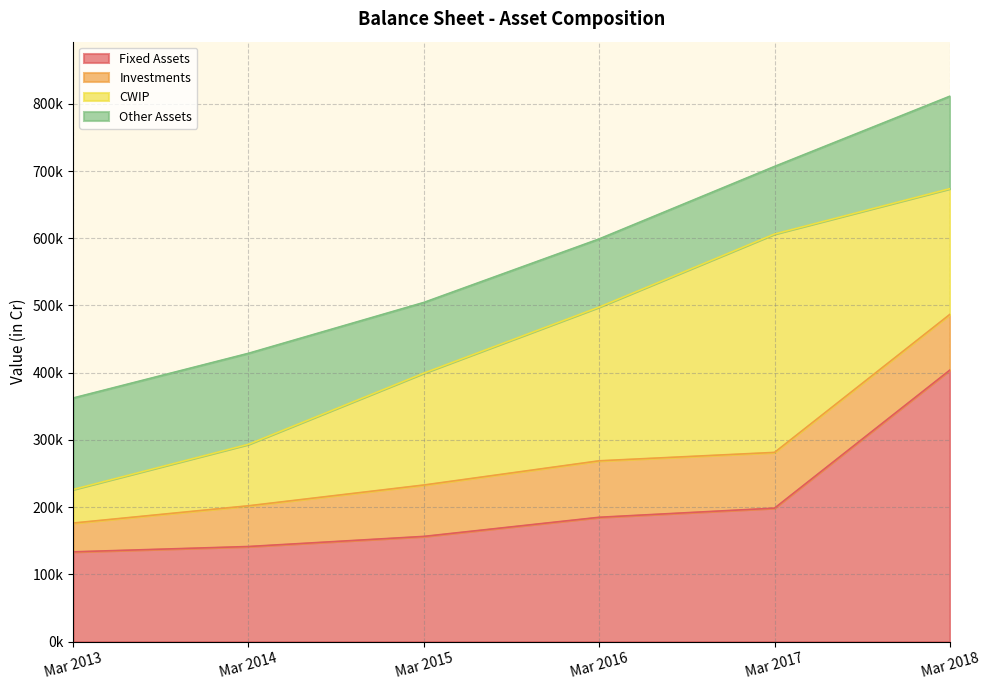

The value of Other Assets at Mar 2016 is 101375. True or false?

True